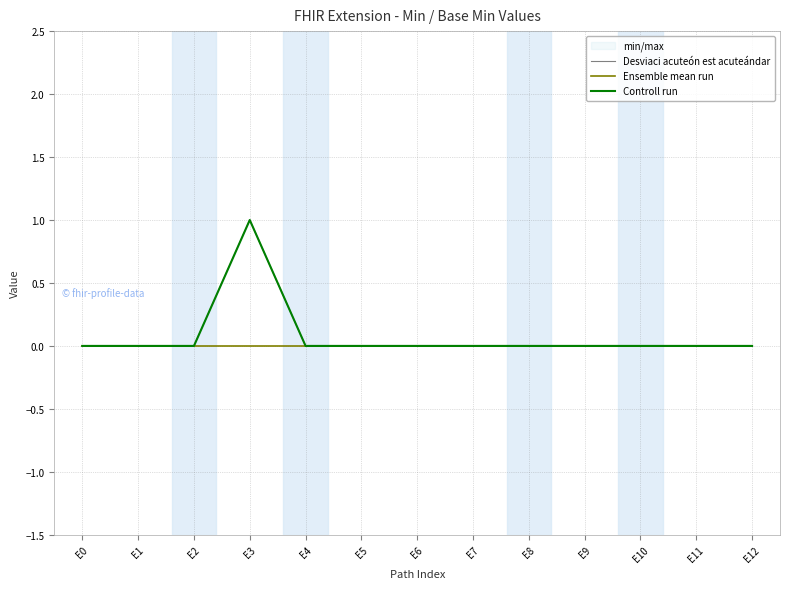

Which category has the highest value in the Controll run series?

E3